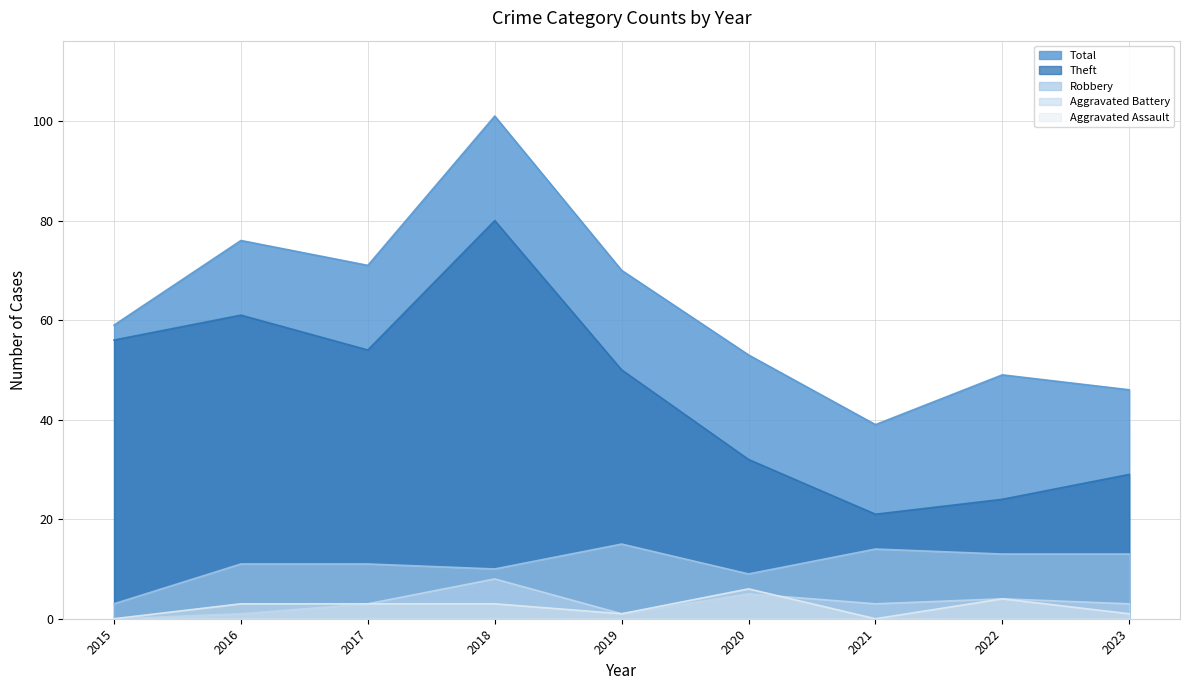

In Aggravated Battery, how many points are higher than both neighbors (excluding endpoints)?

3